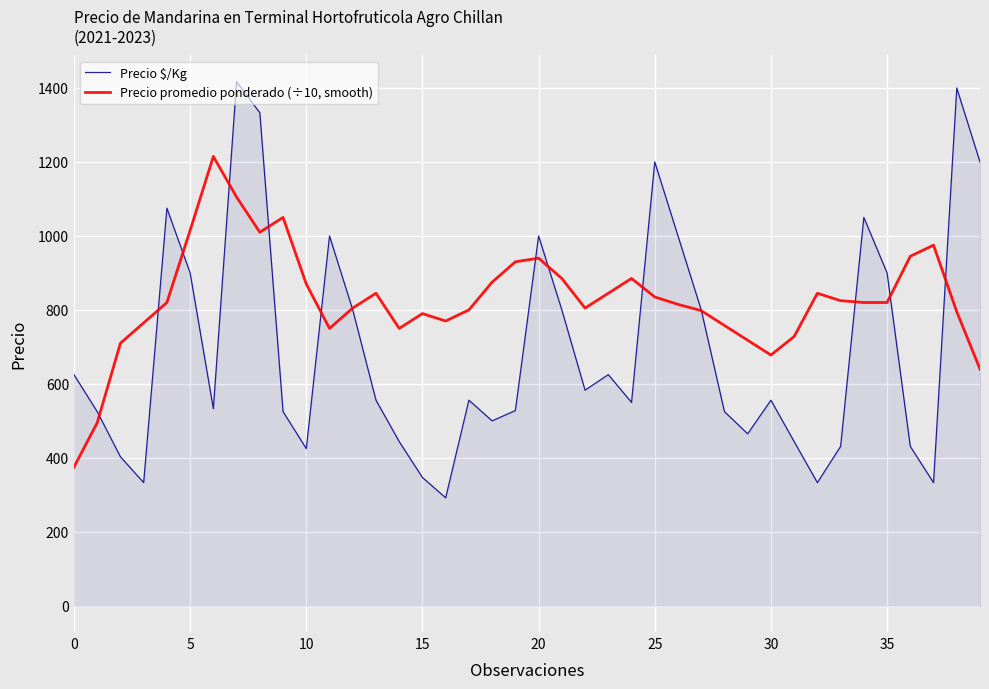

What is the minimum value shown in the chart?

292